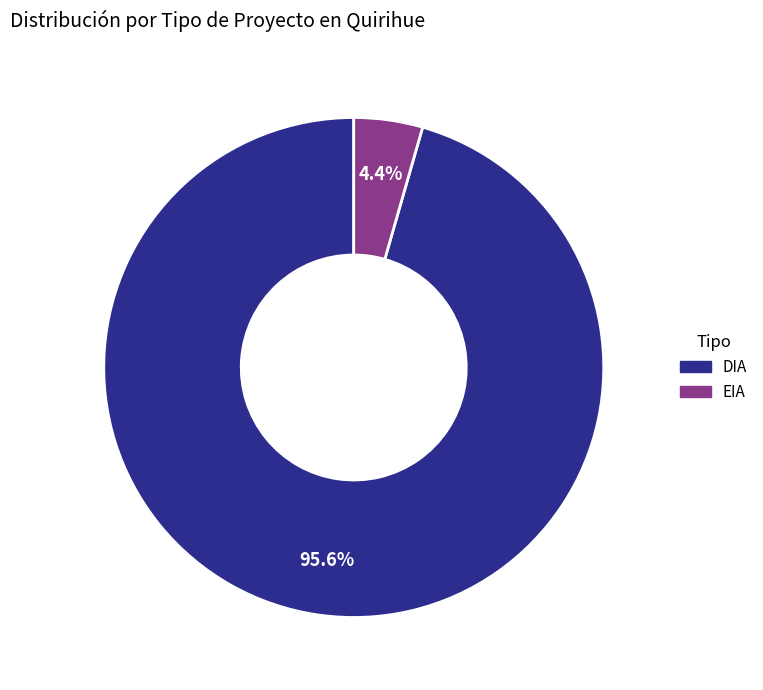

Does any single category account for the majority?

Yes